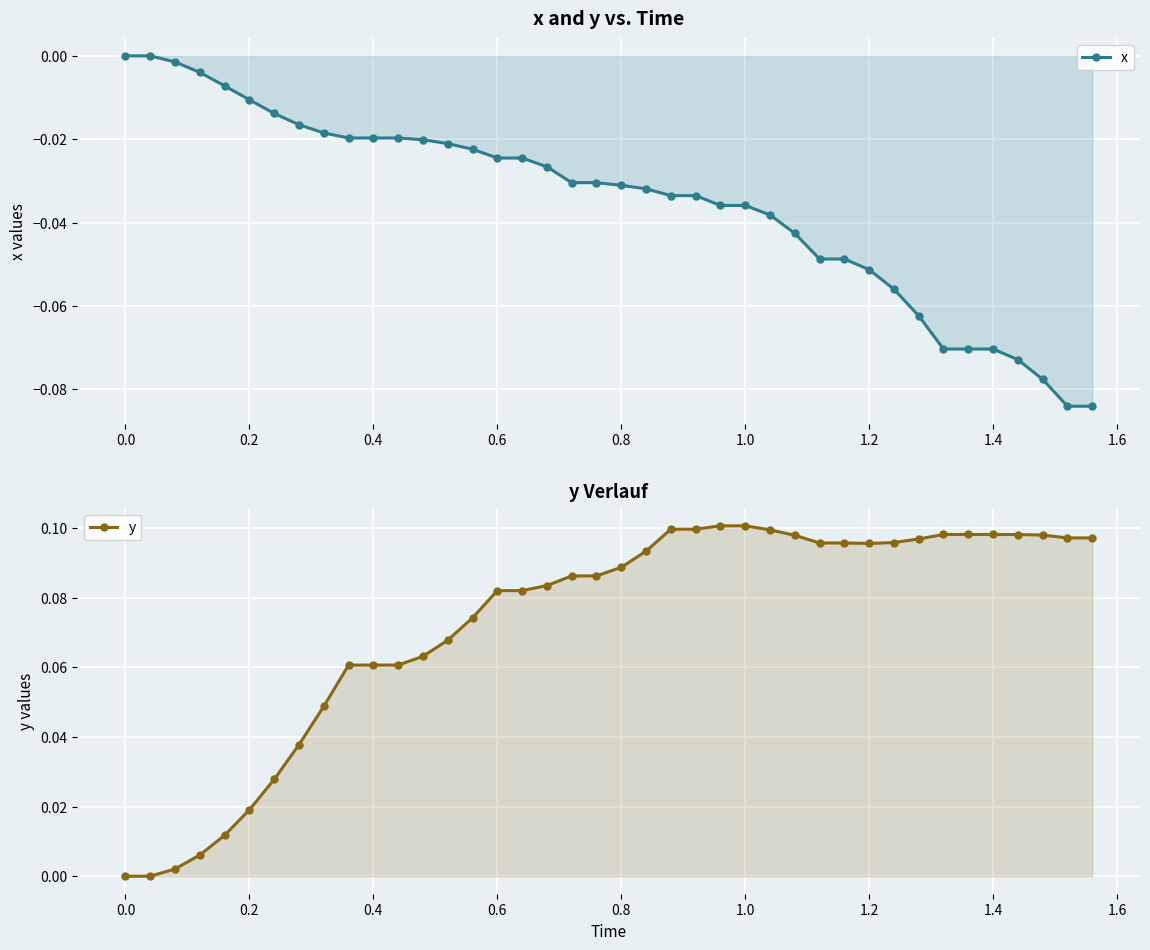

True or false: y has more than 2 points higher than both neighbors.

False